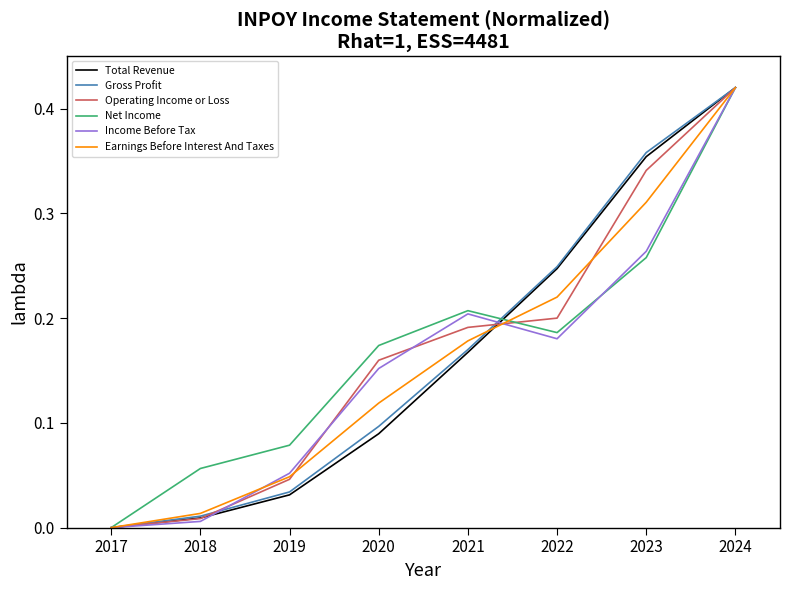

The Net Income series shows 0.2 at 2021. True or false?

True